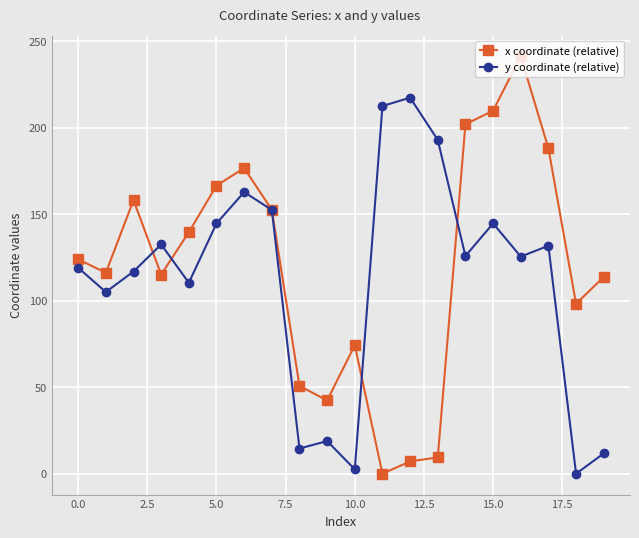

What is the maximum value shown in the chart?

241.2